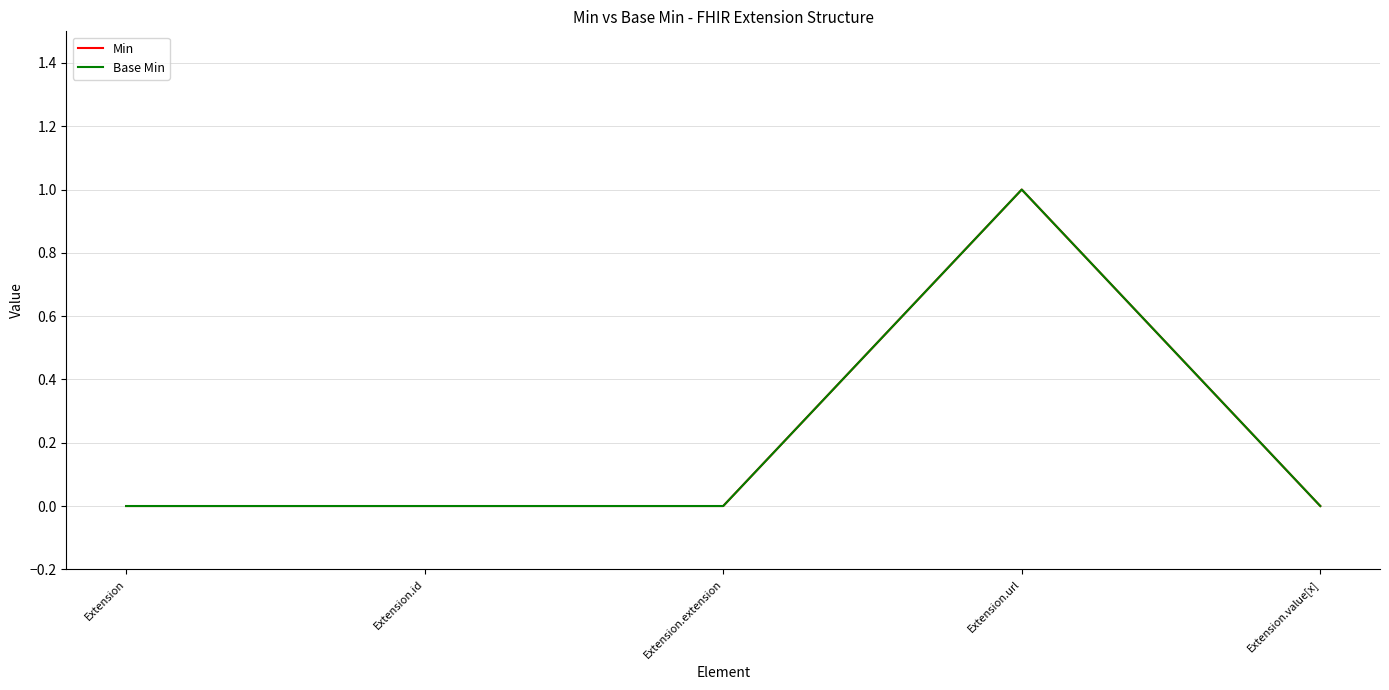

True or false: Min and Base Min cross at least once.

False